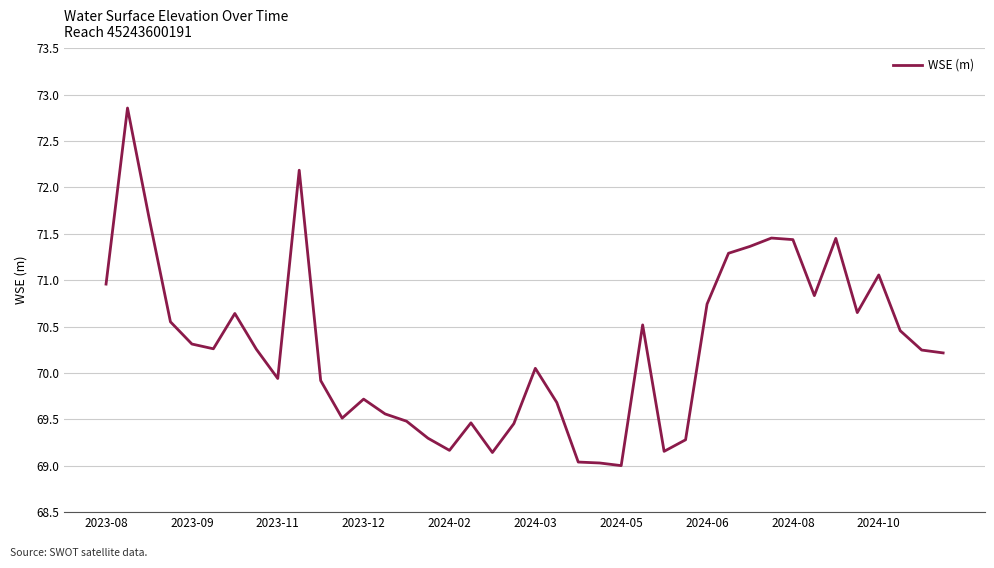

What is the difference between the maximum and minimum values?

3.9